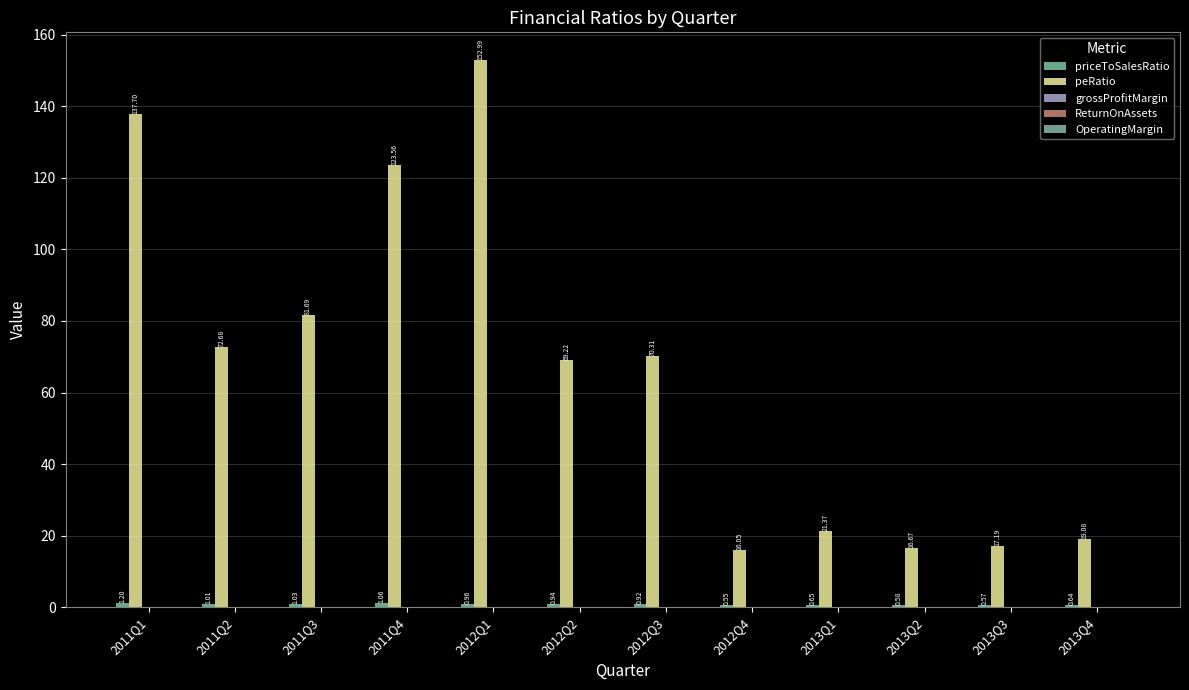

What position from the left is 2013Q3?

11